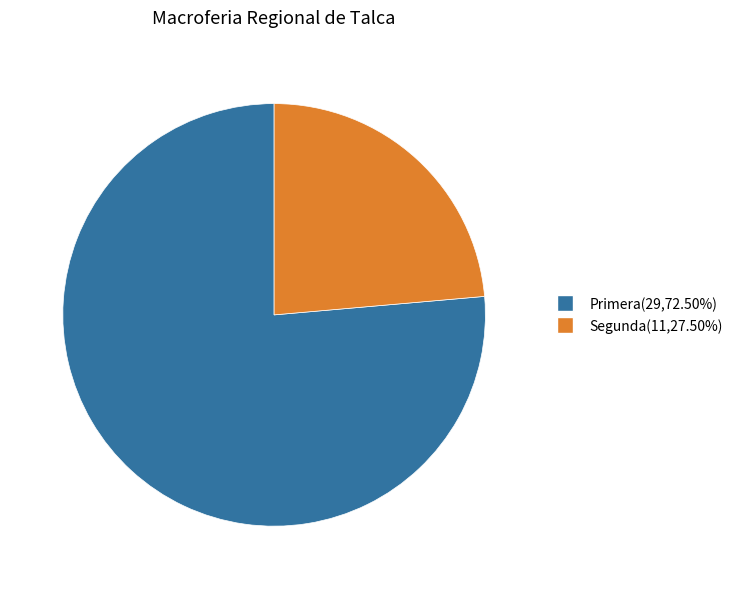

Does any single category account for the majority?

Yes